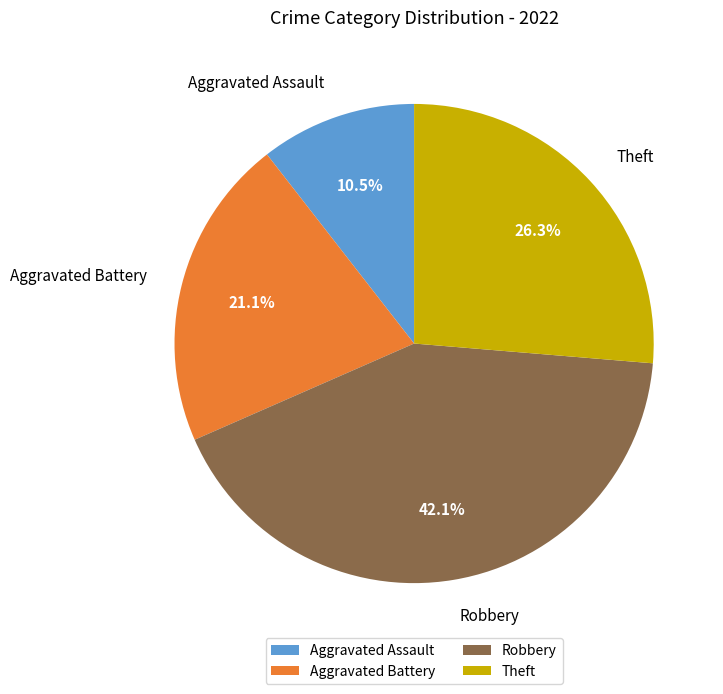

True or false: Aggravated Battery accounts for 30% of the total.

False